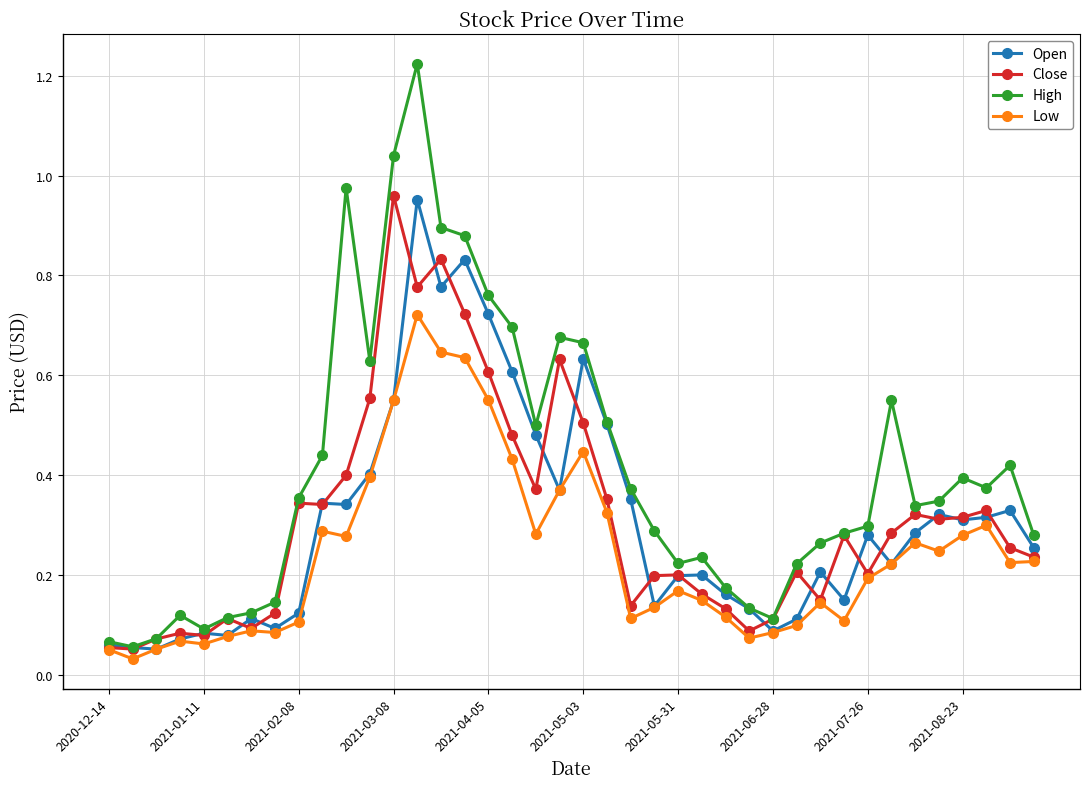

True or false: Open has more than 0 interior local peaks.

True